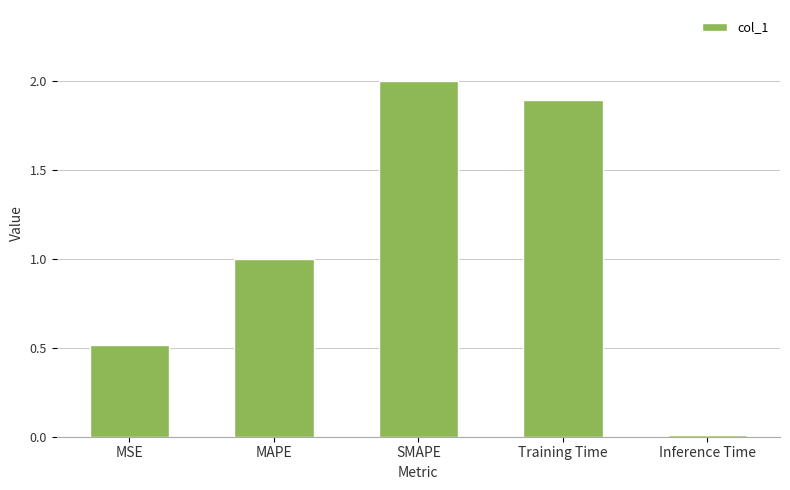

What is the change in value from MSE to Inference Time?

-0.5